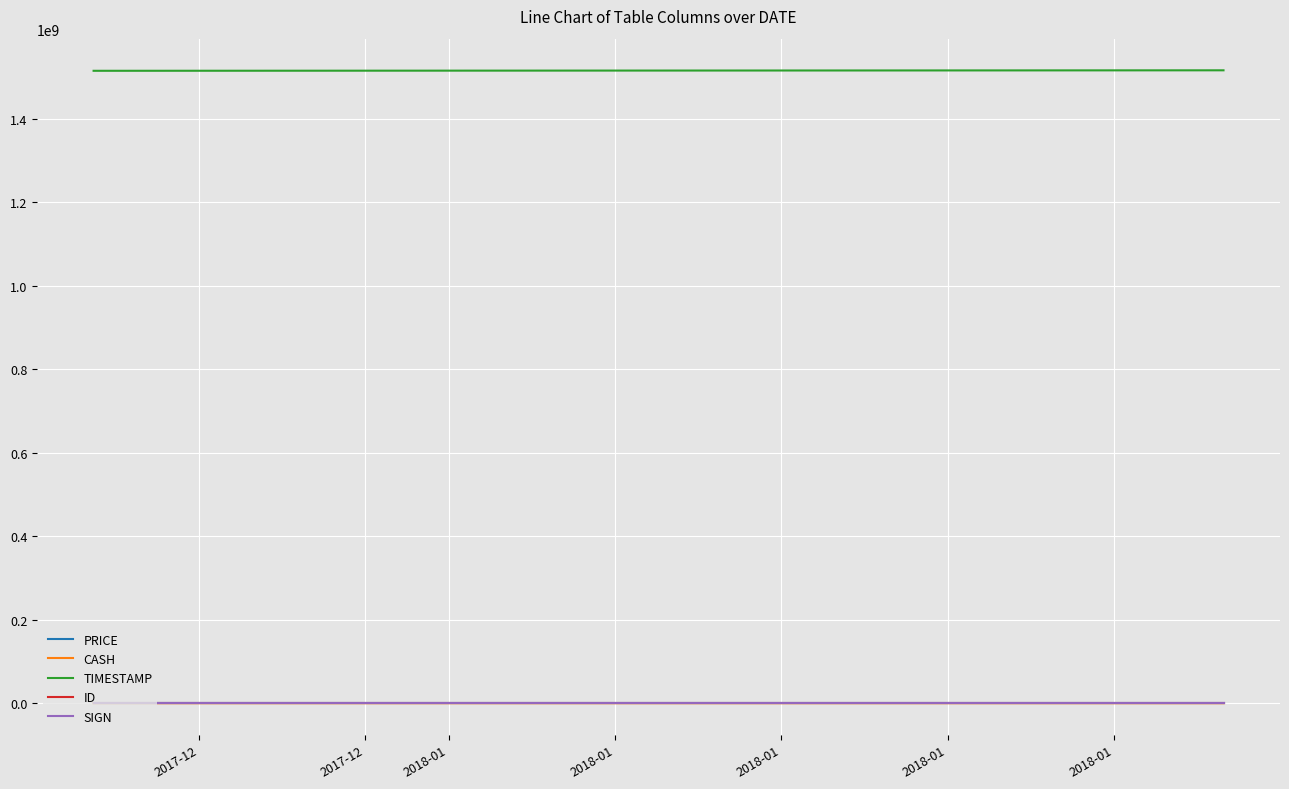

What is the greatest value displayed?

1515569760.0